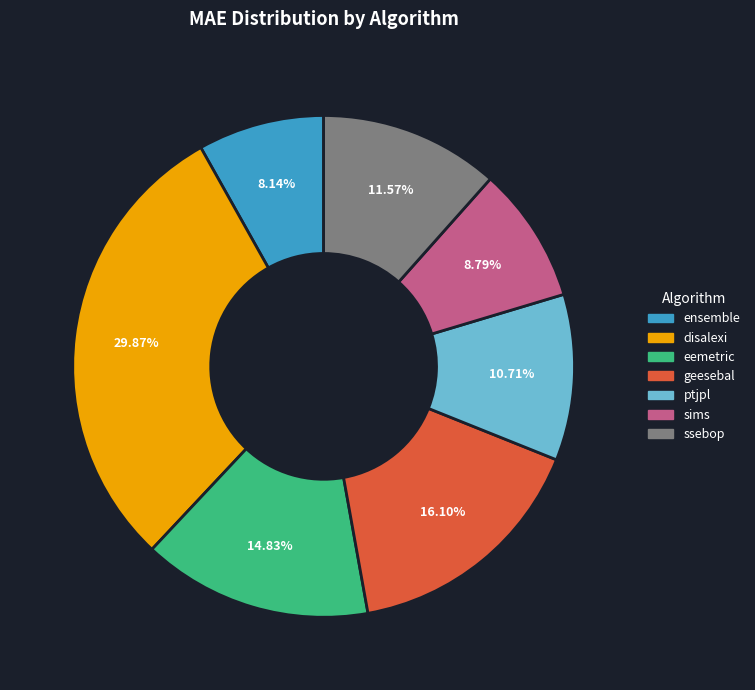

How much of the chart is everything except ssebop?

88.4%